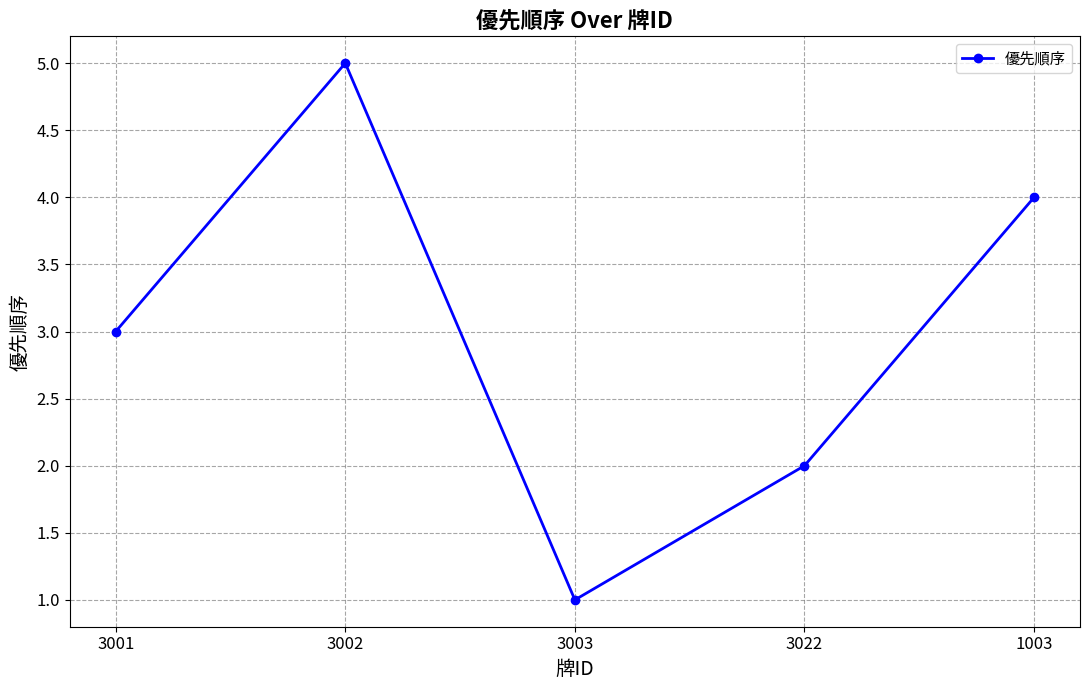

What is the value of the 4th point from the left?

2